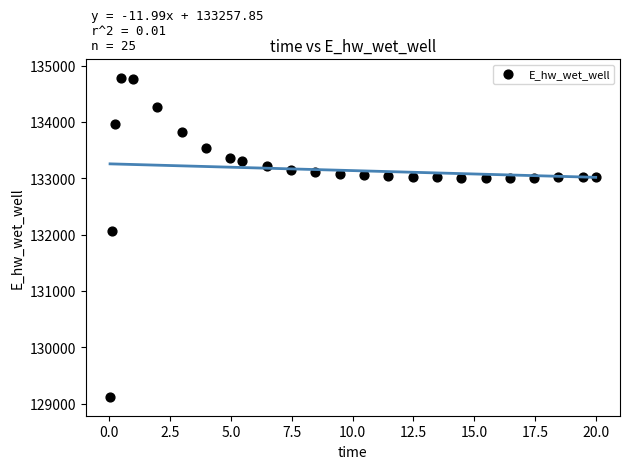

What is the range of Y values (max minus min)?

5649.4